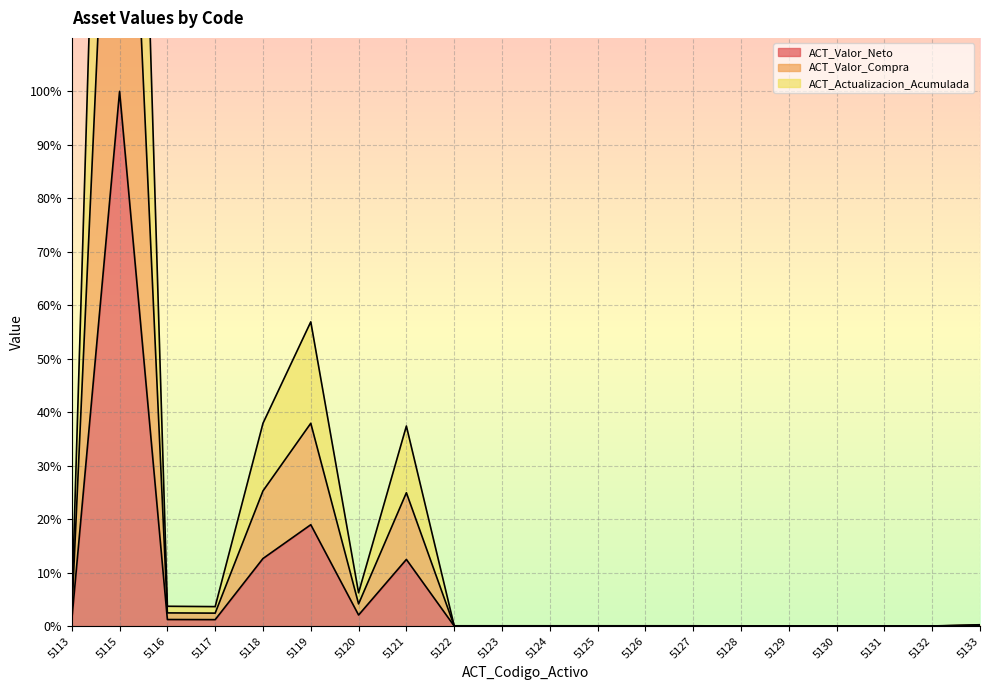

At which category does ACT_Actualizacion_Acumulada reach its first local peak?

5115